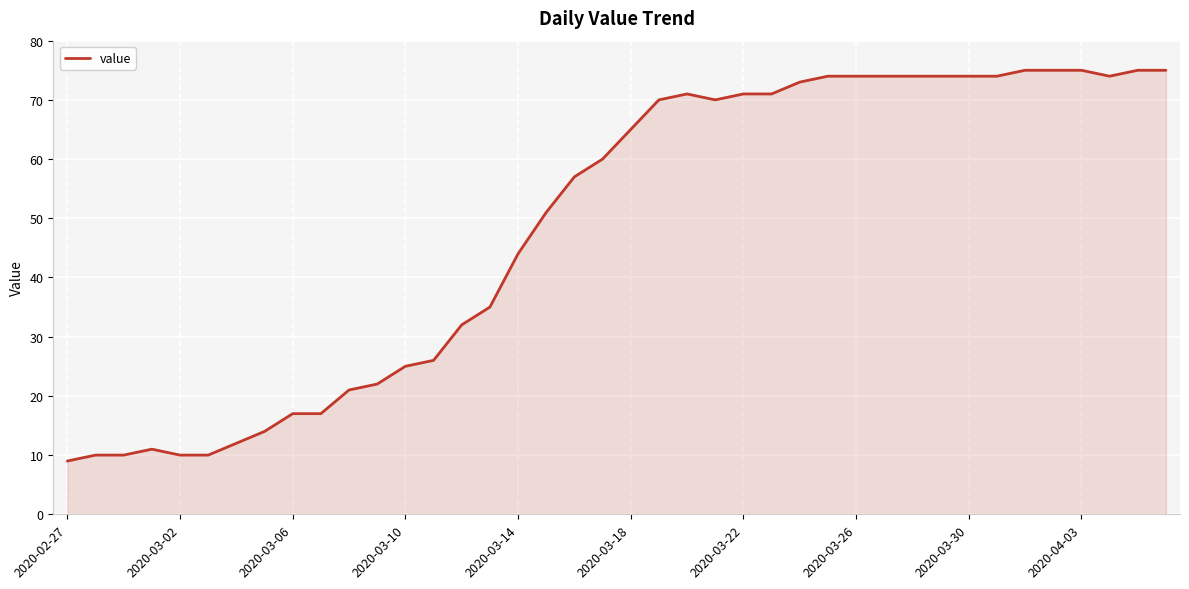

What is the minimum value shown in the chart?

9